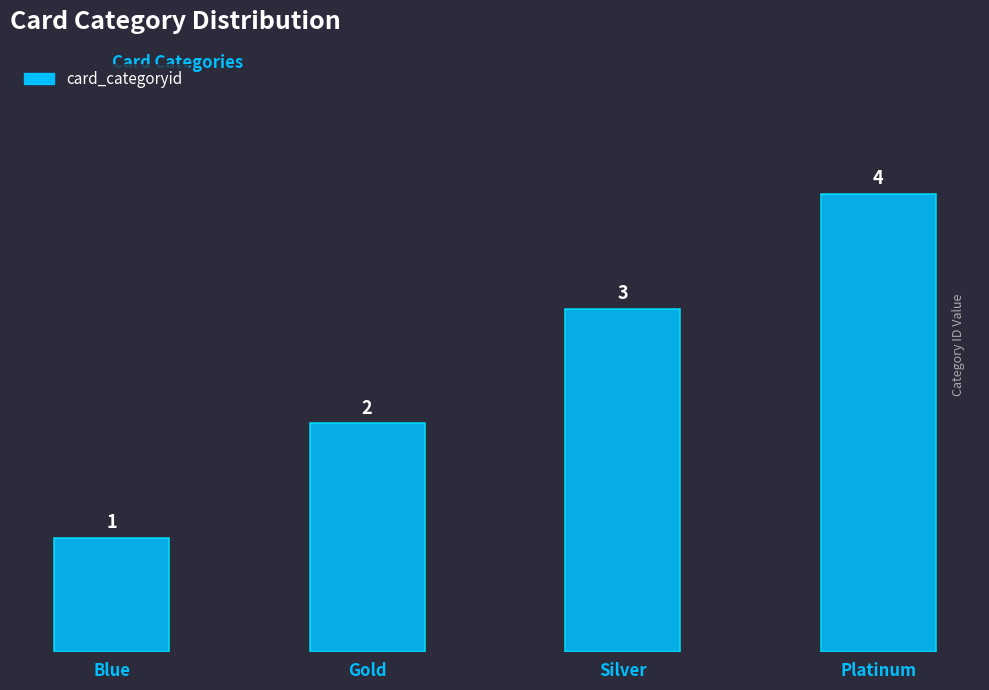

What position from the right is Silver?

2